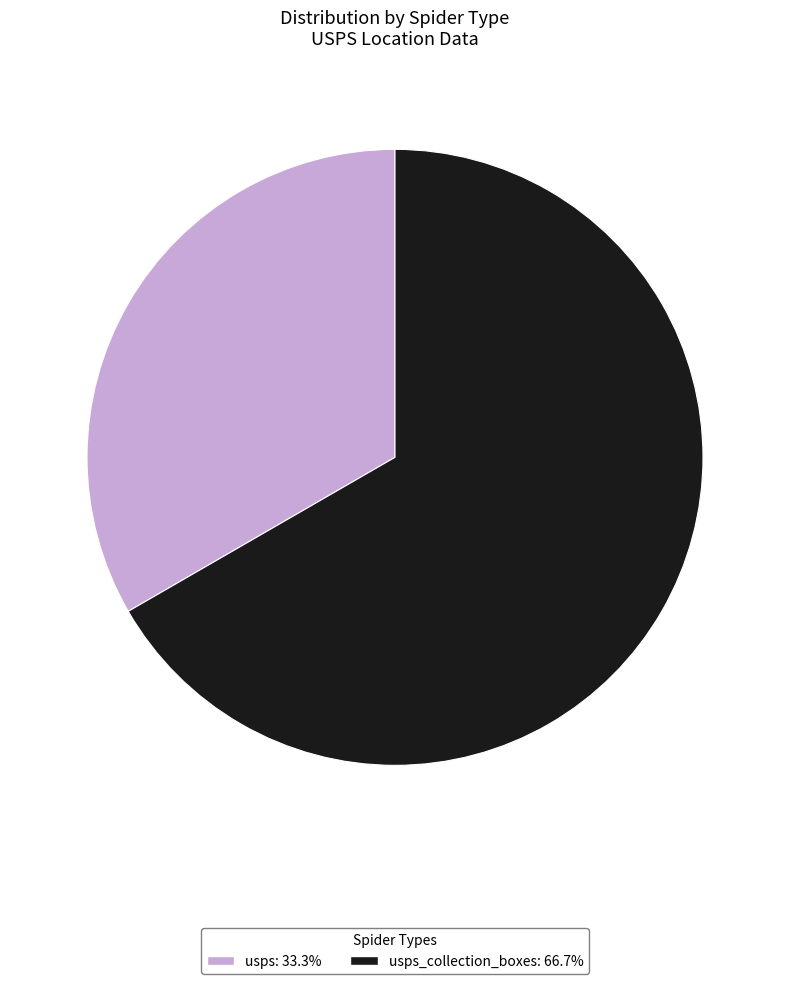

Is there any slice that represents more than half of the pie?

Yes